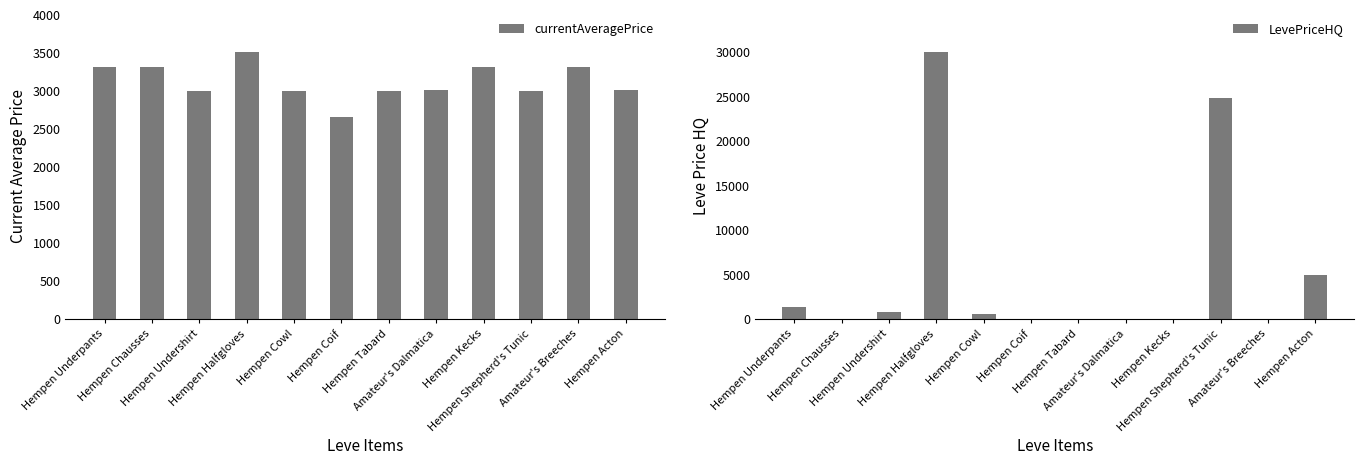

Which series has the widest spread of values?

LevePriceHQ